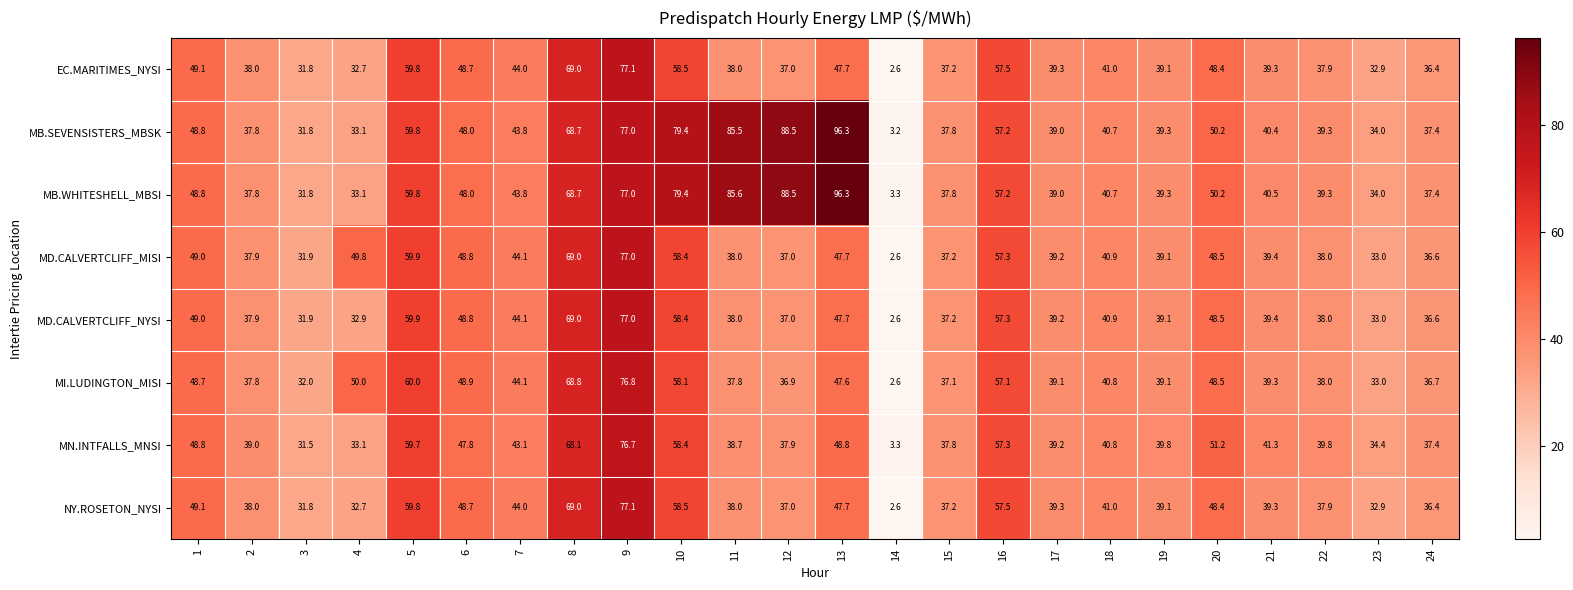

At which category is the sum across all series the highest?

9